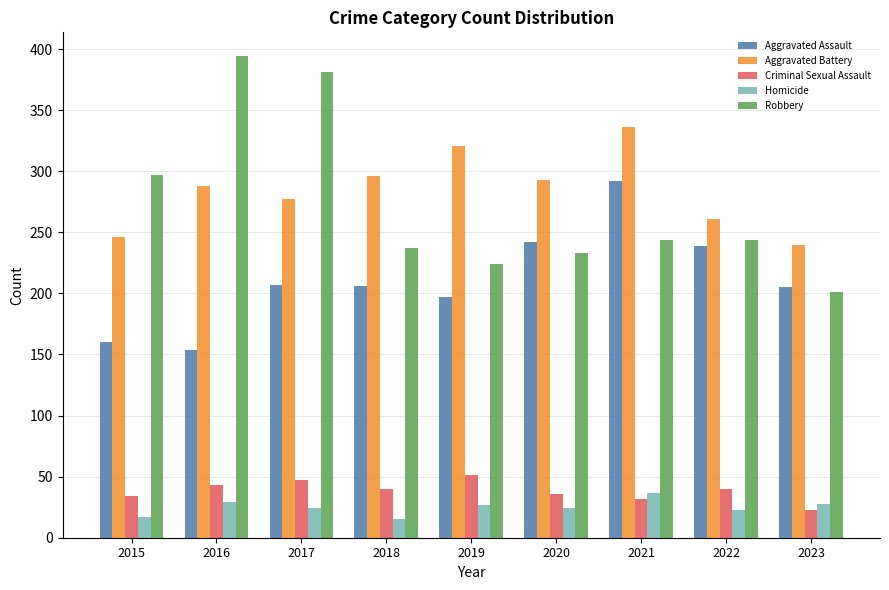

Rank the series at 2018 from lowest to highest value.

Homicide, Criminal Sexual Assault, Aggravated Assault, Robbery, Aggravated Battery